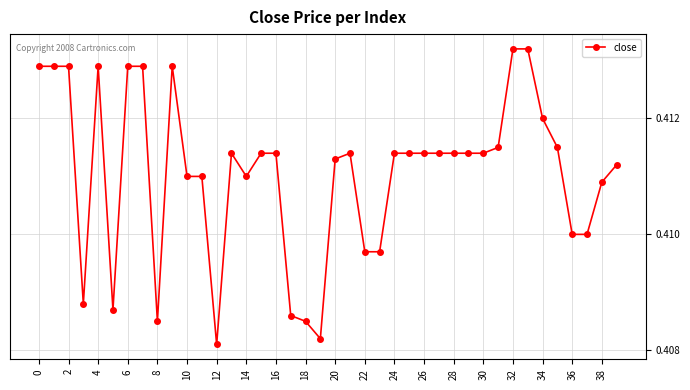

Count the values in the range 0 to 1.

40